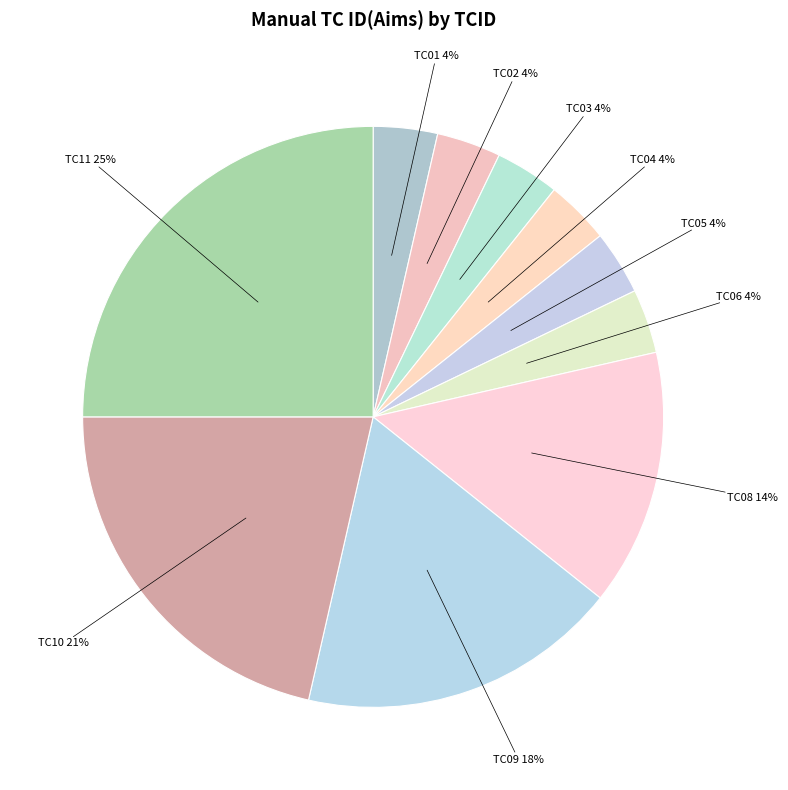

Count the number of slices in the pie.

10